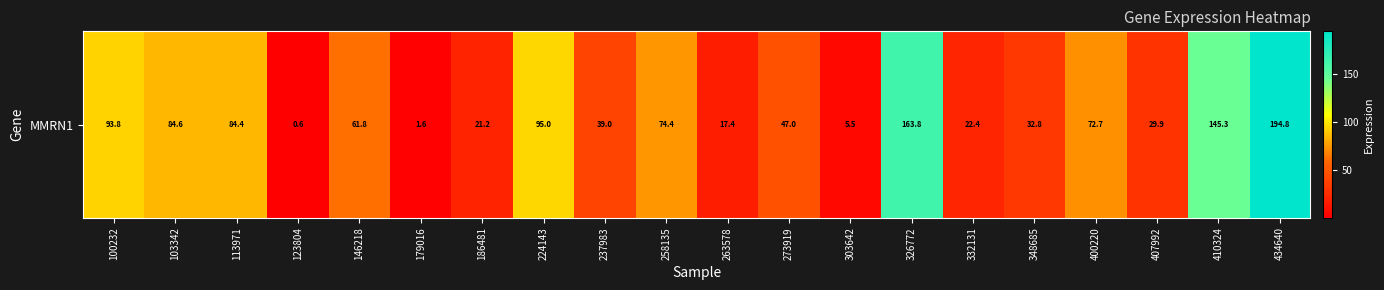

Reading right to left, list all the values displayed in this chart.

434640=194.8	410324=145.3	407992=29.9	400220=72.7	348685=32.8	332131=22.4	326772=163.8	303642=5.5	273919=47.0	263578=17.4	258135=74.4	237983=39.0	224143=95.0	186481=21.2	179016=1.6	146218=61.8	123804=0.6	113971=84.4	103342=84.6	100232=93.8